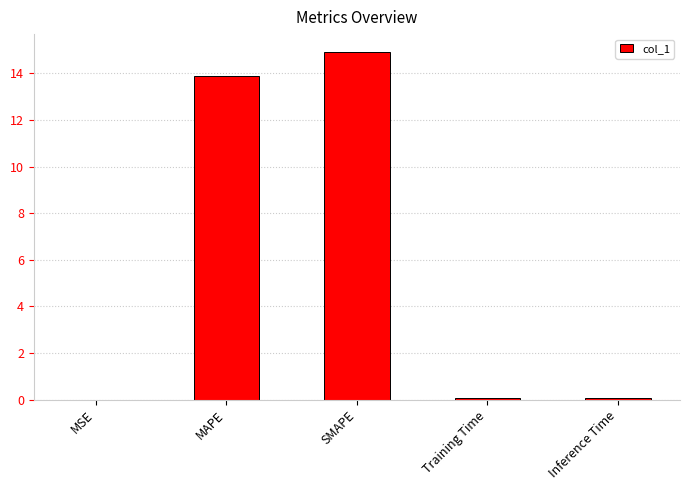

What is the sum of all values?

29.0